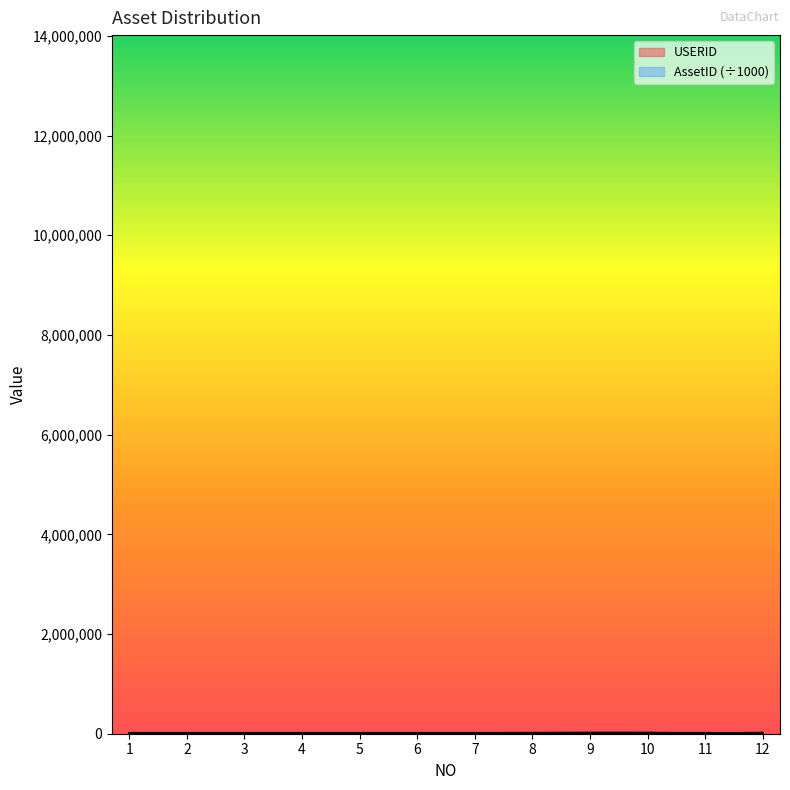

Which category has the lowest value in the AssetID series?

12